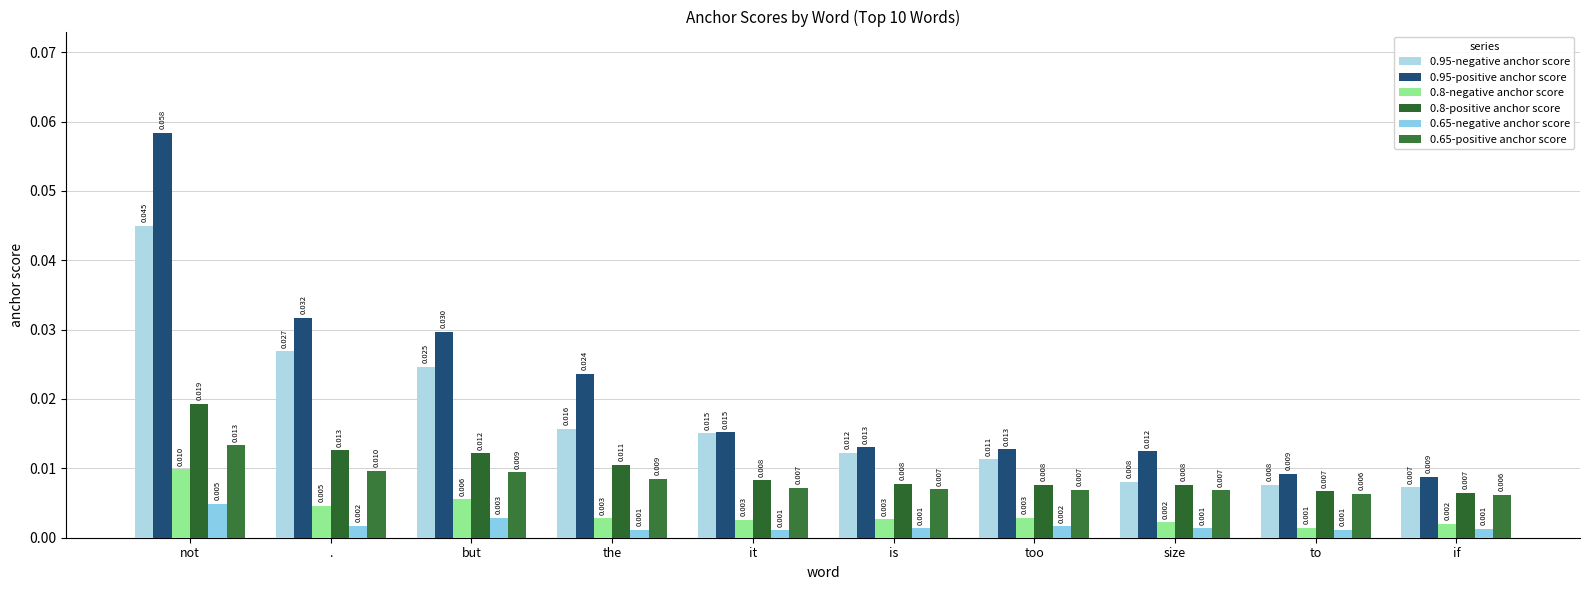

How many distinct data groups are displayed?

6